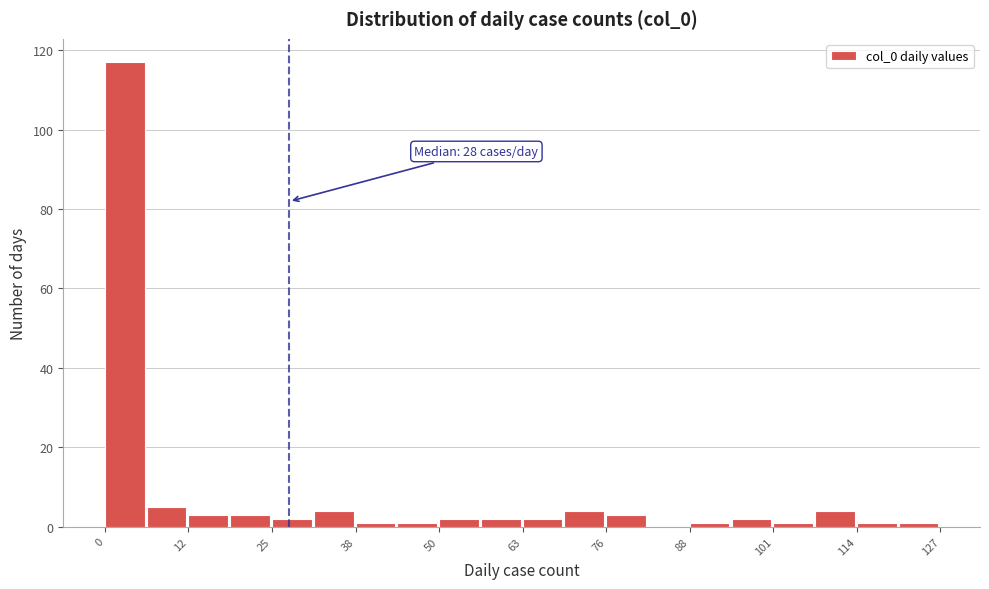

Read against the x-axis, roughly where is the centre of the tallest bar?

4